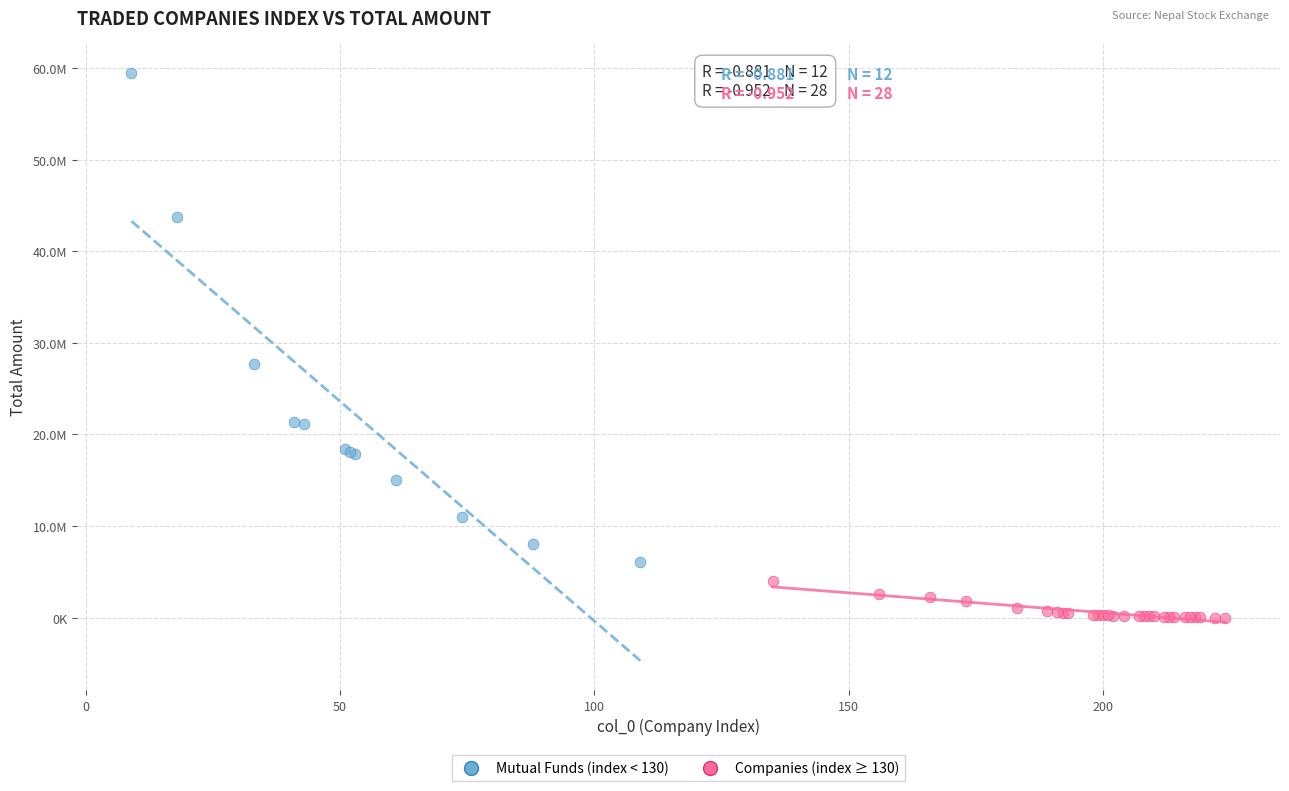

Which series reaches the minimum Y coordinate?

Companies (index ≥ 130)